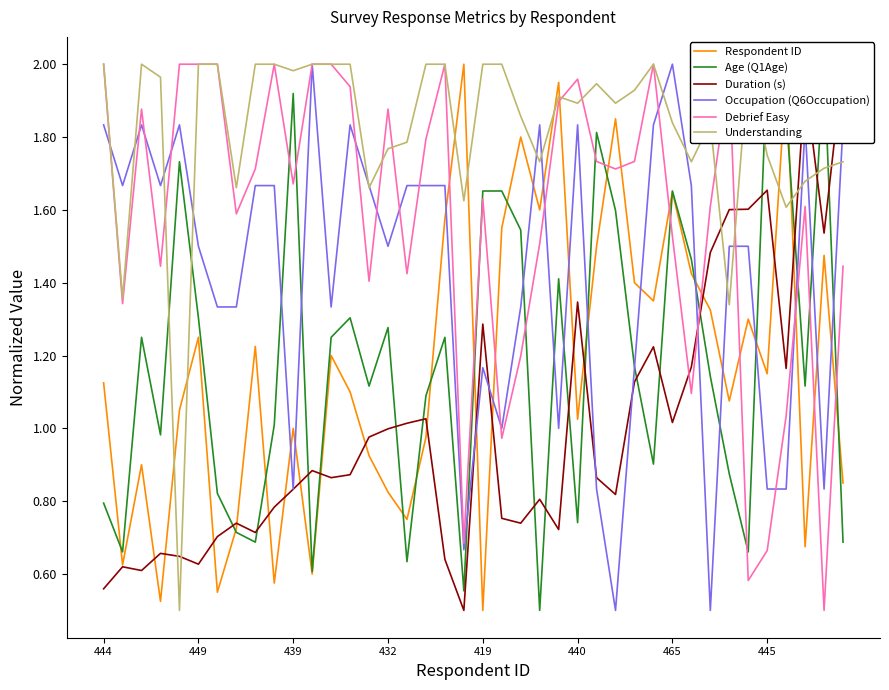

After their last crossing, which series has the higher values: Duration (s) or Respondent ID?

Duration (s)